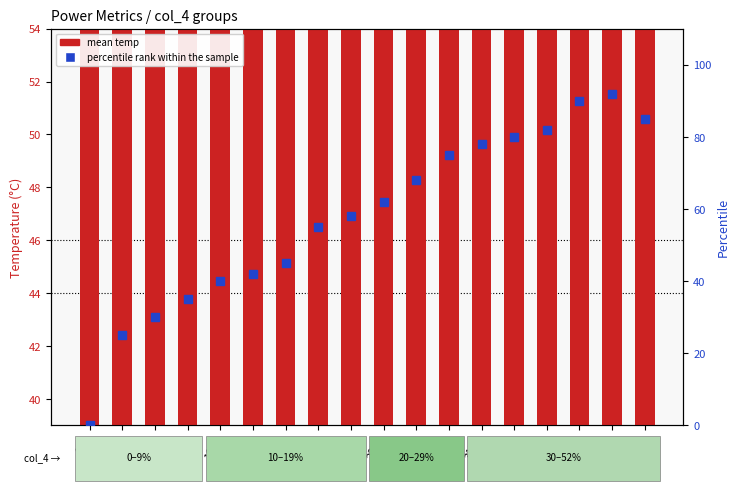

List the labels in order of percentile rank within the sample value, smallest first.

0%, 7%, 8%, 9%, 10%, 11%, 12%, 19%, 20%, 23%, 29%, 30%, 31%, 38%, 40%, 59%, 51%, 52%